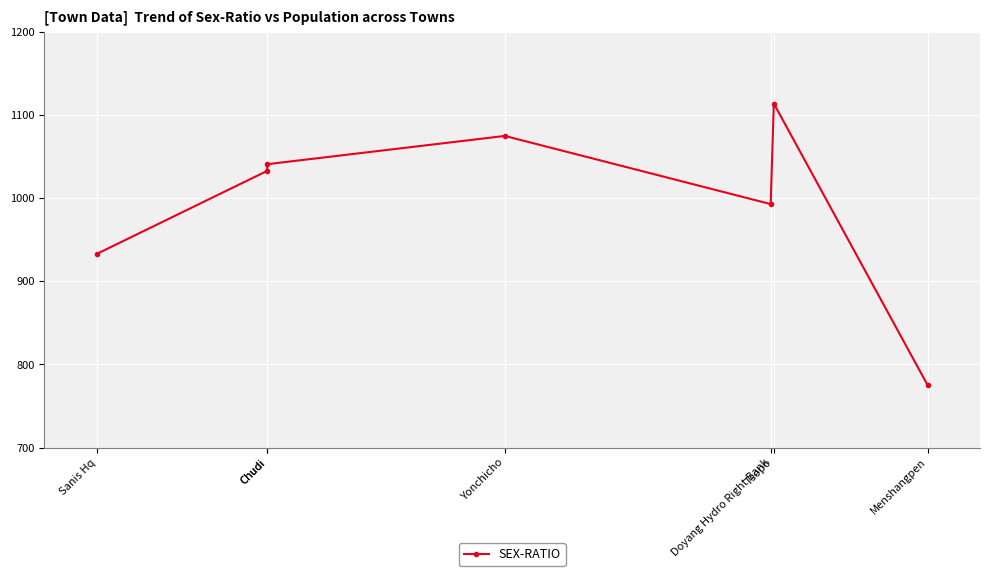

How many values are between 933 and 1075?

5